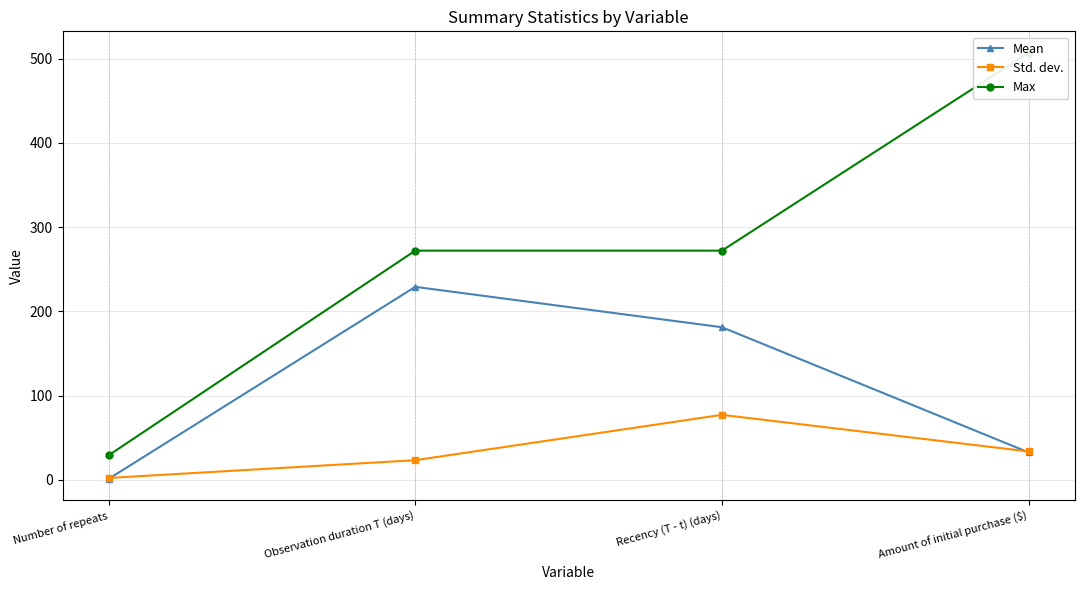

Which series has the widest spread of values?

Max